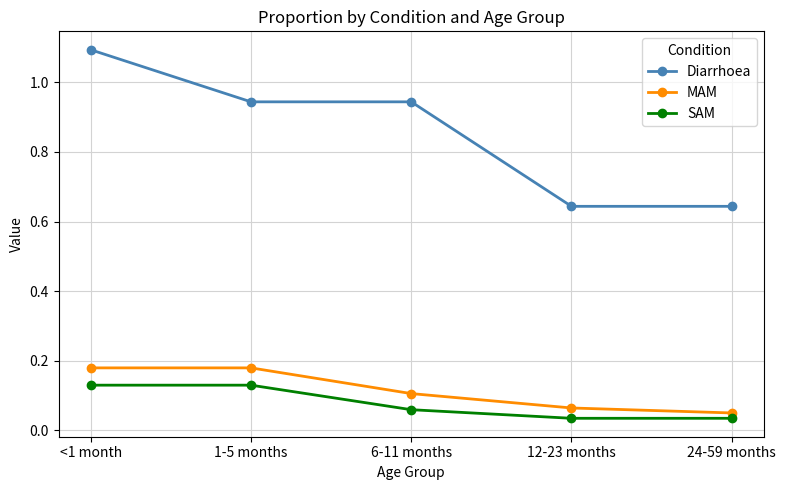

True or false: MAM has a value of 0.1 at 24-59 months.

True